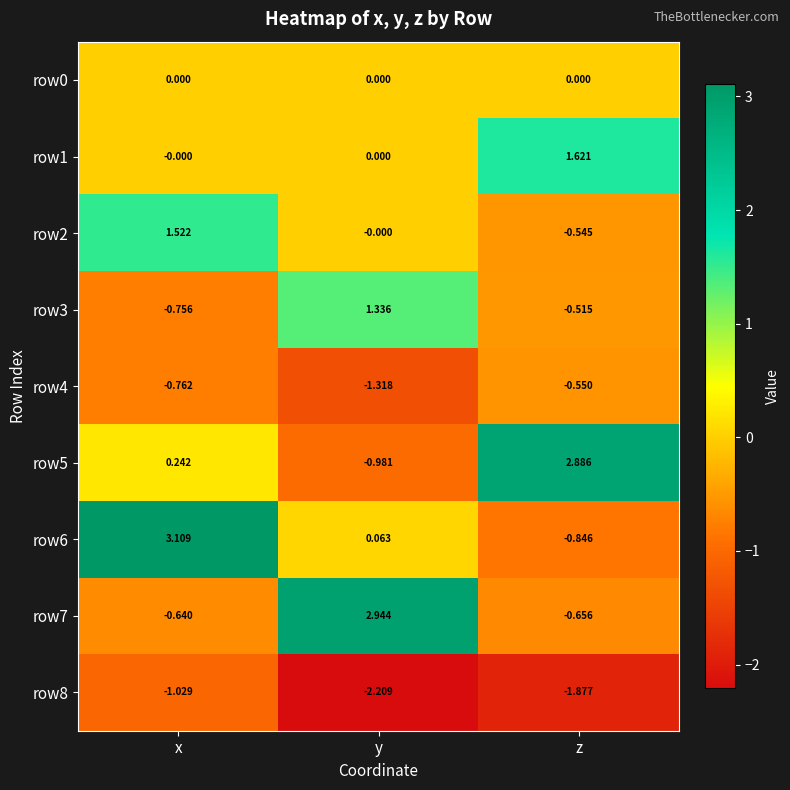

Where does the row2 series first go above 0?

x